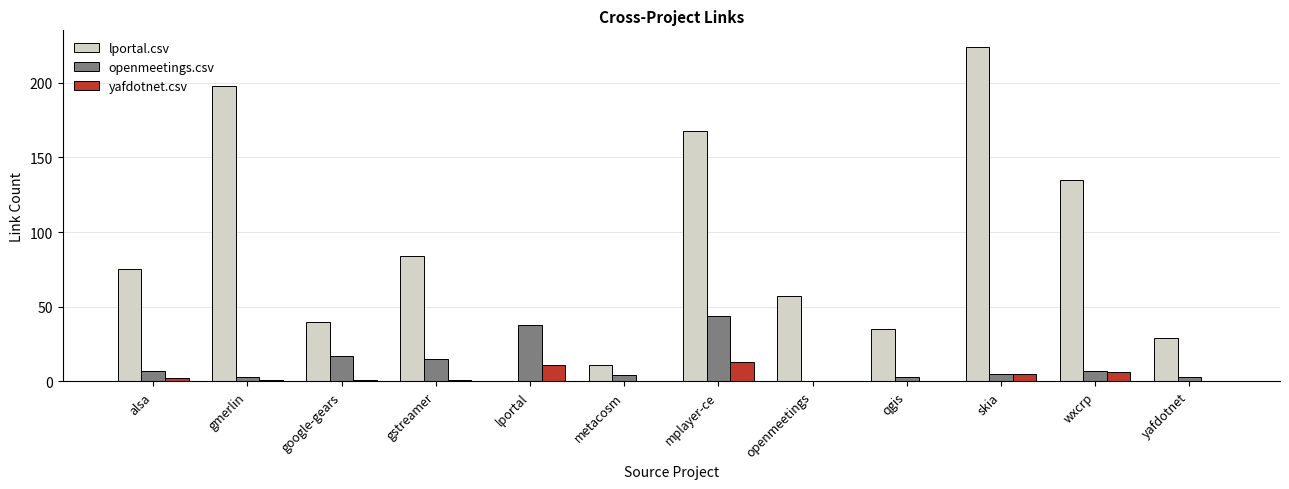

What are all the series names shown in the legend?

lportal.csv, openmeetings.csv, yafdotnet.csv